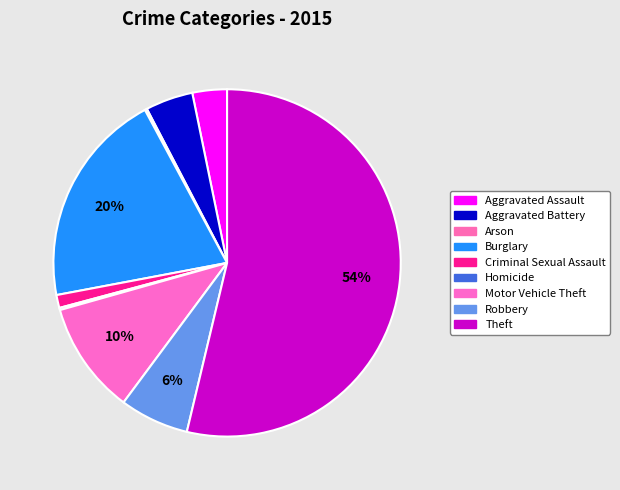

How many slices are in this pie chart?

9